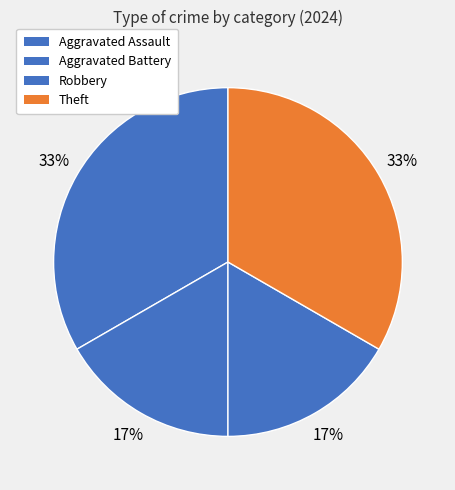

How many segments does this pie chart have?

4